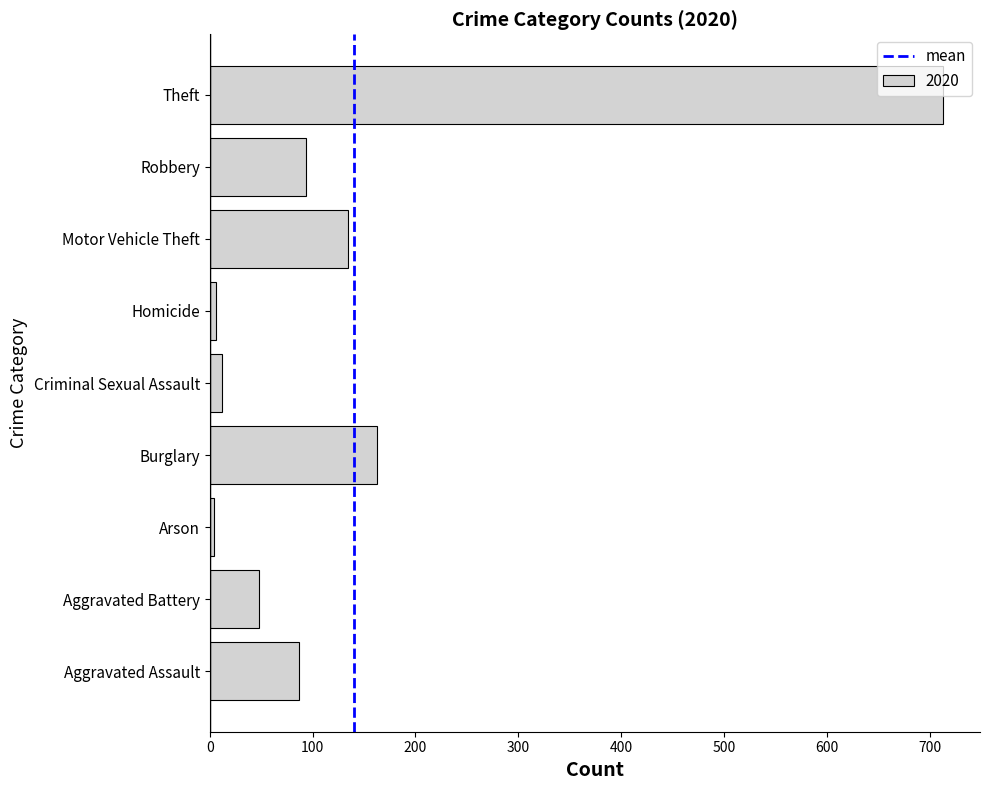

What is the difference between the maximum and minimum values?

709